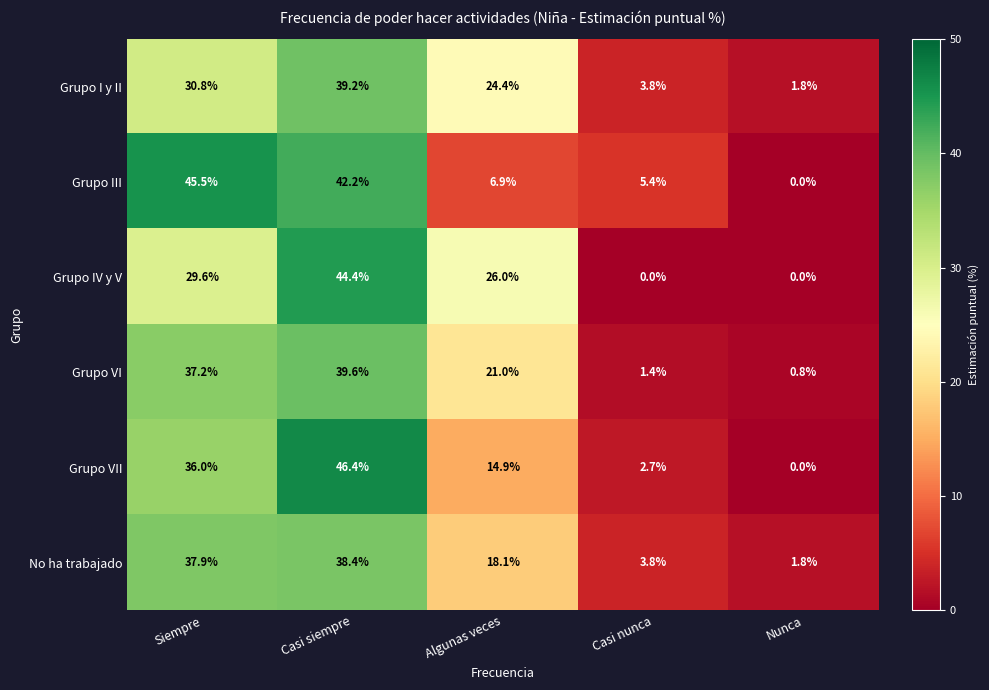

List the series in order of their peak value, highest first.

Grupo VII, Grupo III, Grupo IV y V, Grupo VI, Grupo I y II, No ha trabajado